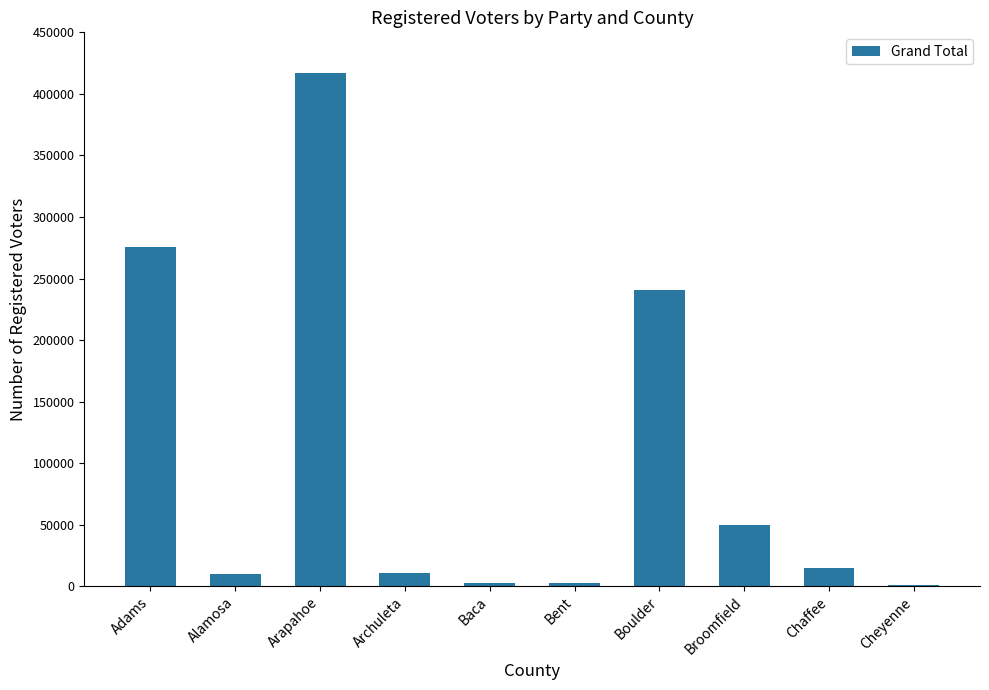

What is the ratio of the value at Broomfield to the value at Baca?

17.8